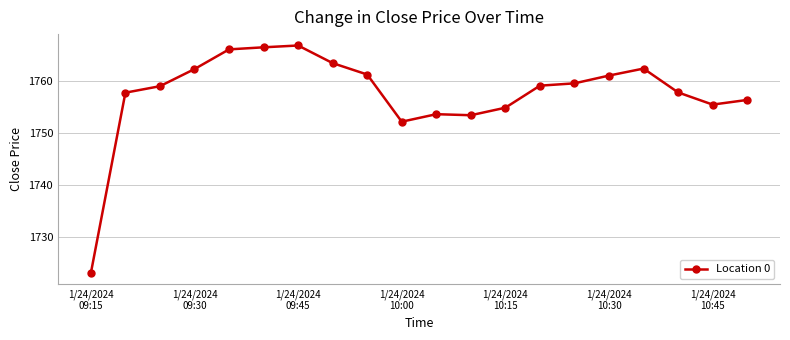

What is the value of the 3rd point from the left?

1759.0